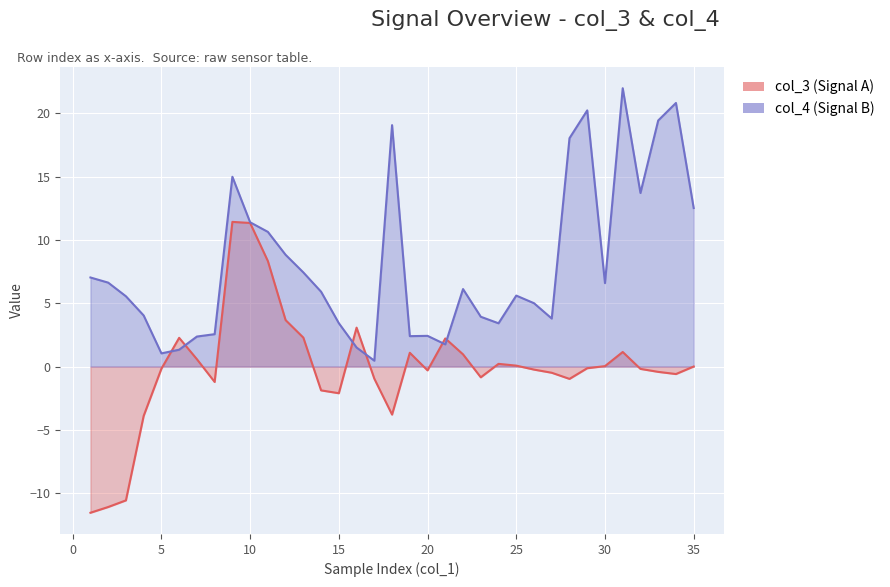

Where does the col_4 (Signal B) series first go above 5?

1